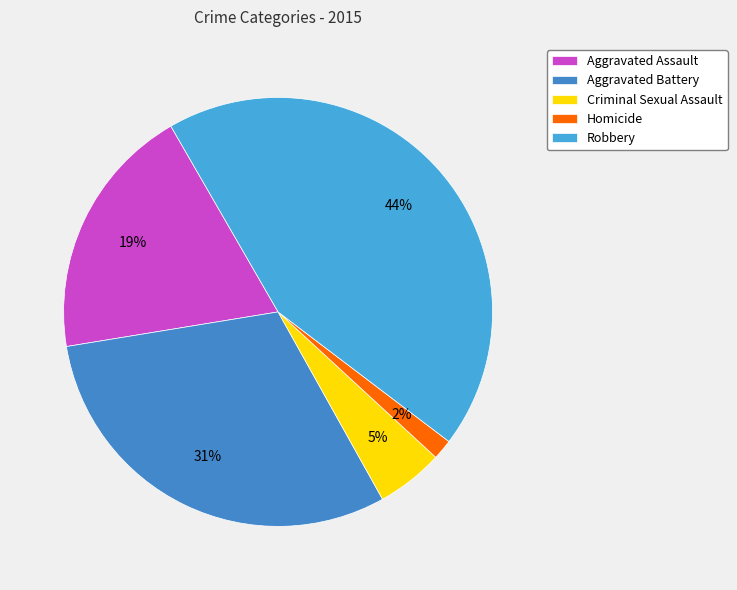

Which has a higher value, Aggravated Battery or Robbery?

Robbery